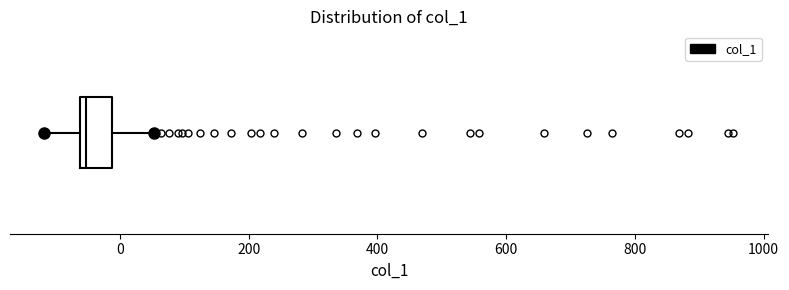

Read this box plot against the x-axis: the position of the median line, the range covered by the box, and the ends of both whiskers. The values are not printed on the chart, so give them approximately, as read against the axis.

median -60 (just right of the box's left edge), box -60 to -20, whiskers -120 to 60